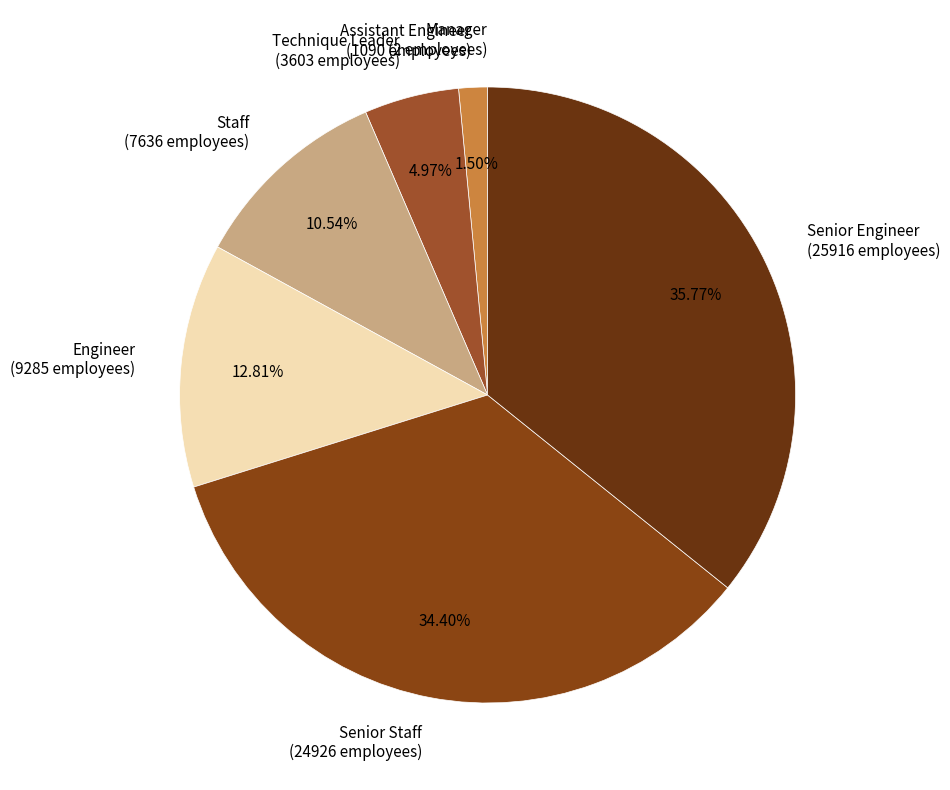

The Technique Leader slice represents 5% of the pie. True or false?

True